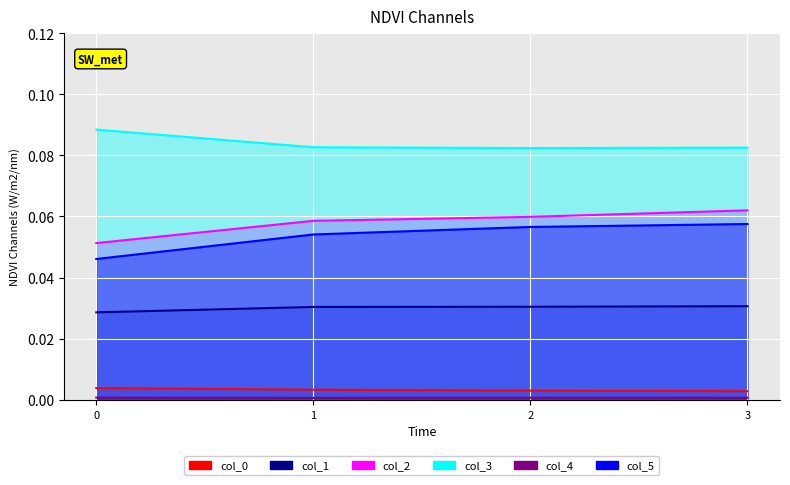

Which series has the largest total across all categories?

col_3